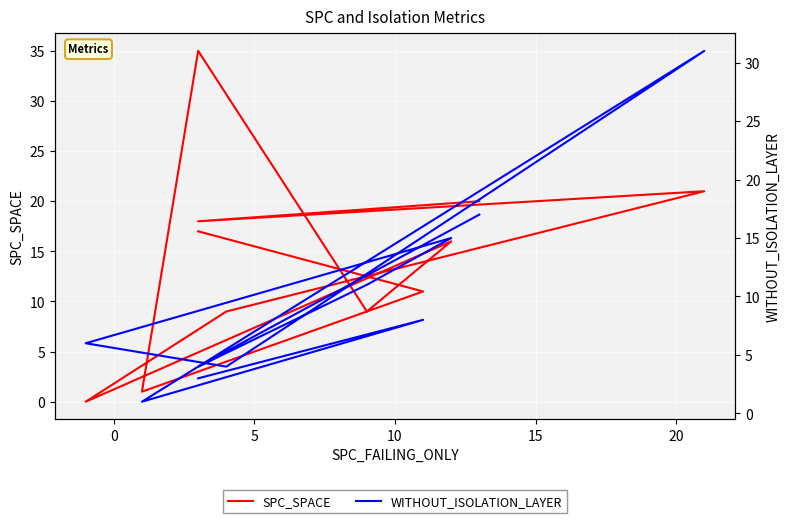

List the series in order of their peak value, lowest first.

WITHOUT_ISOLATION_LAYER, SPC_SPACE